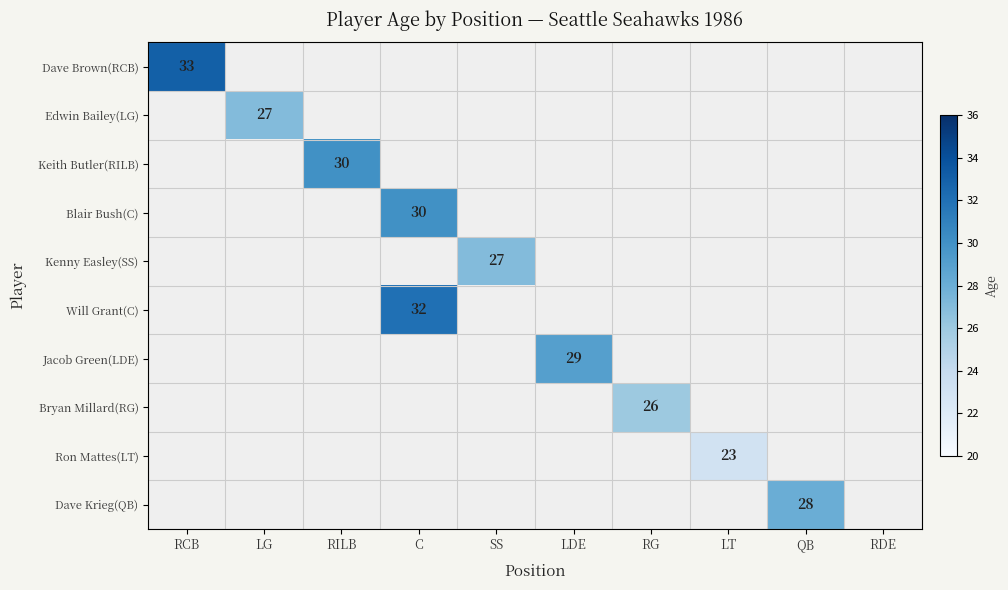

Which label corresponds to the smallest value in the chart?

LT